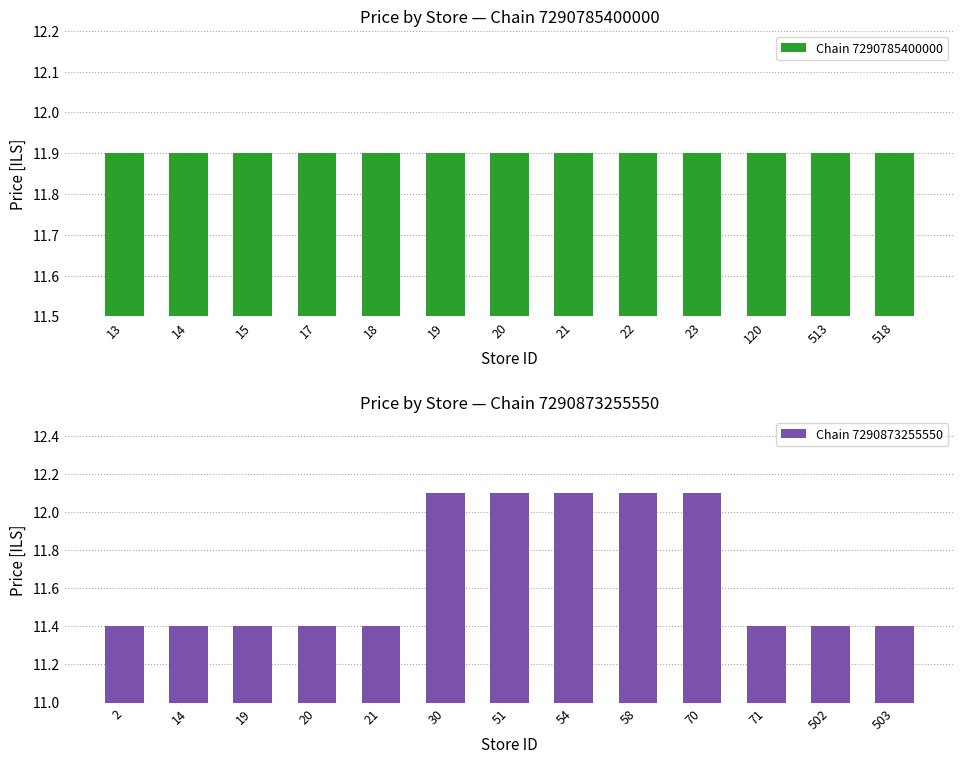

What is the greatest value displayed?

12.1